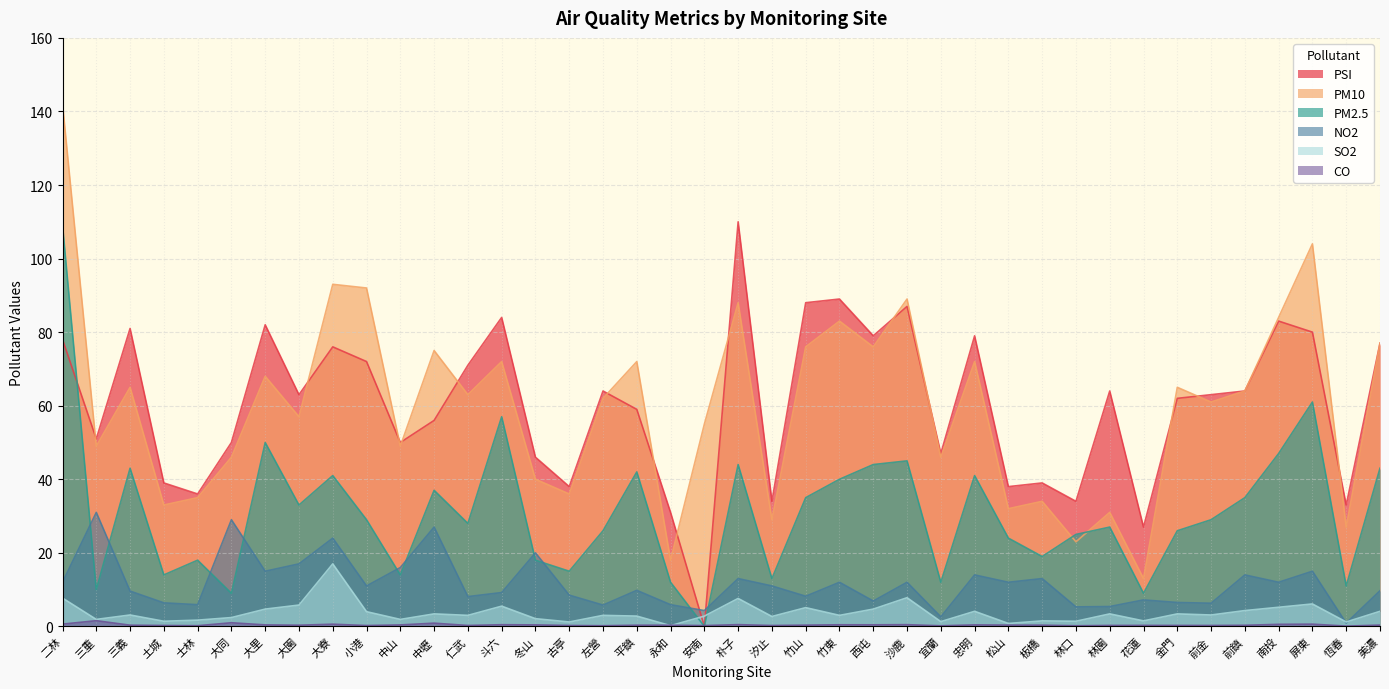

At which label does PSI reach its peak?

朴子